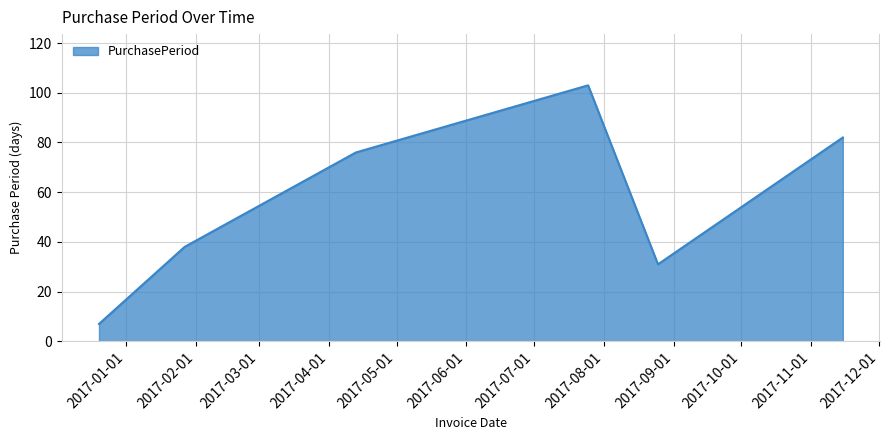

What is the maximum value shown in the chart?

103